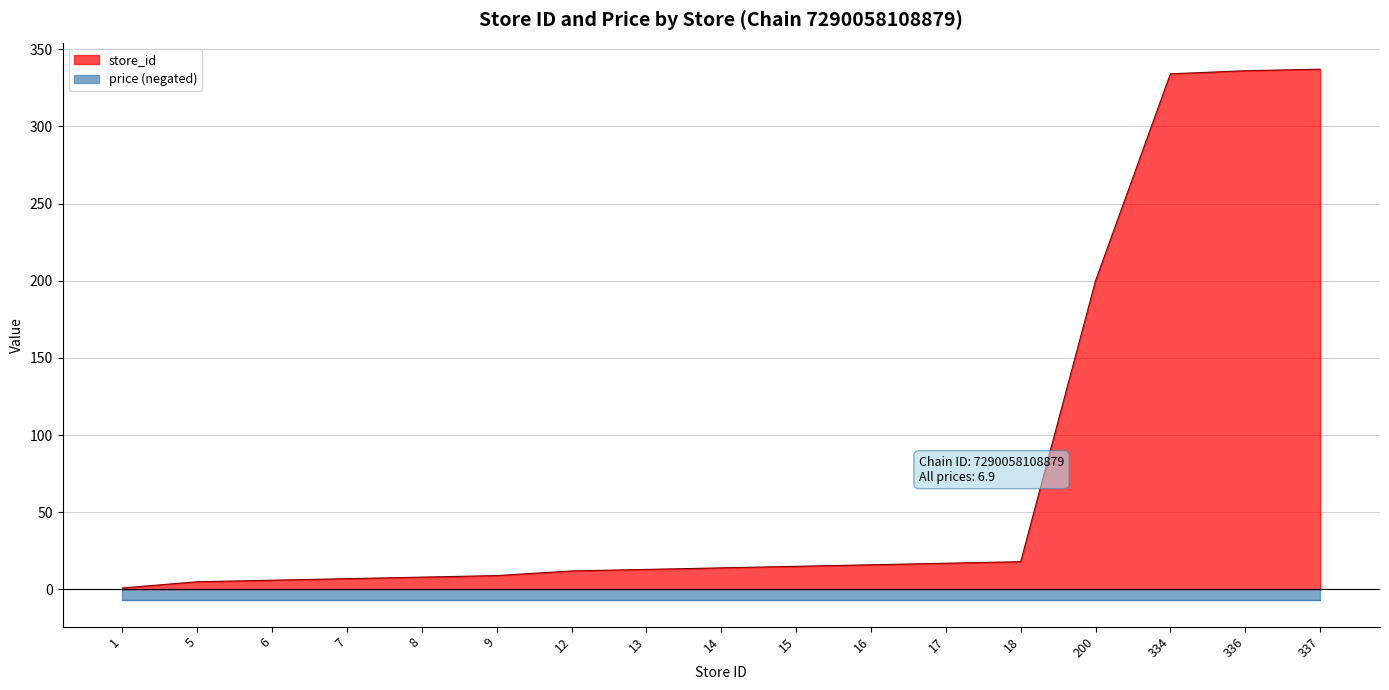

What value does the data have at 15?

15.0